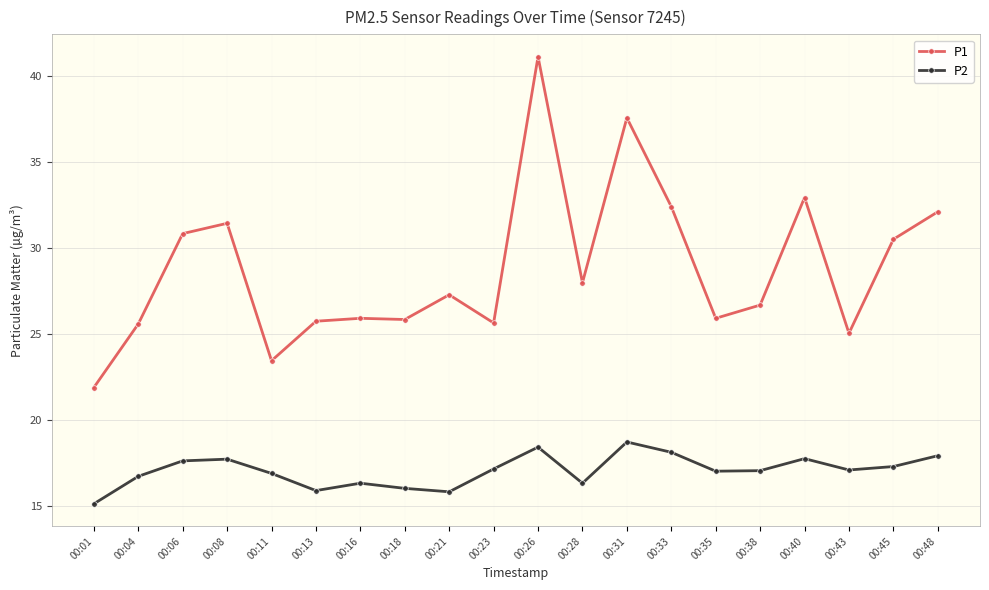

Rank the series by their maximum value, from lowest to highest.

P2, P1